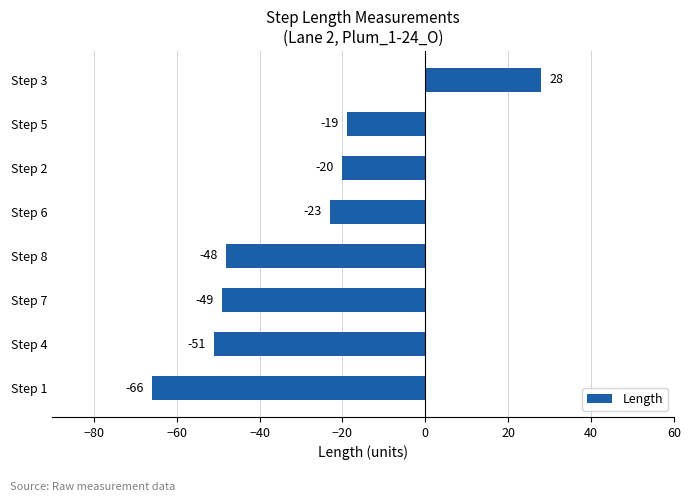

Is it true that the value at Step 3 is 28?

True